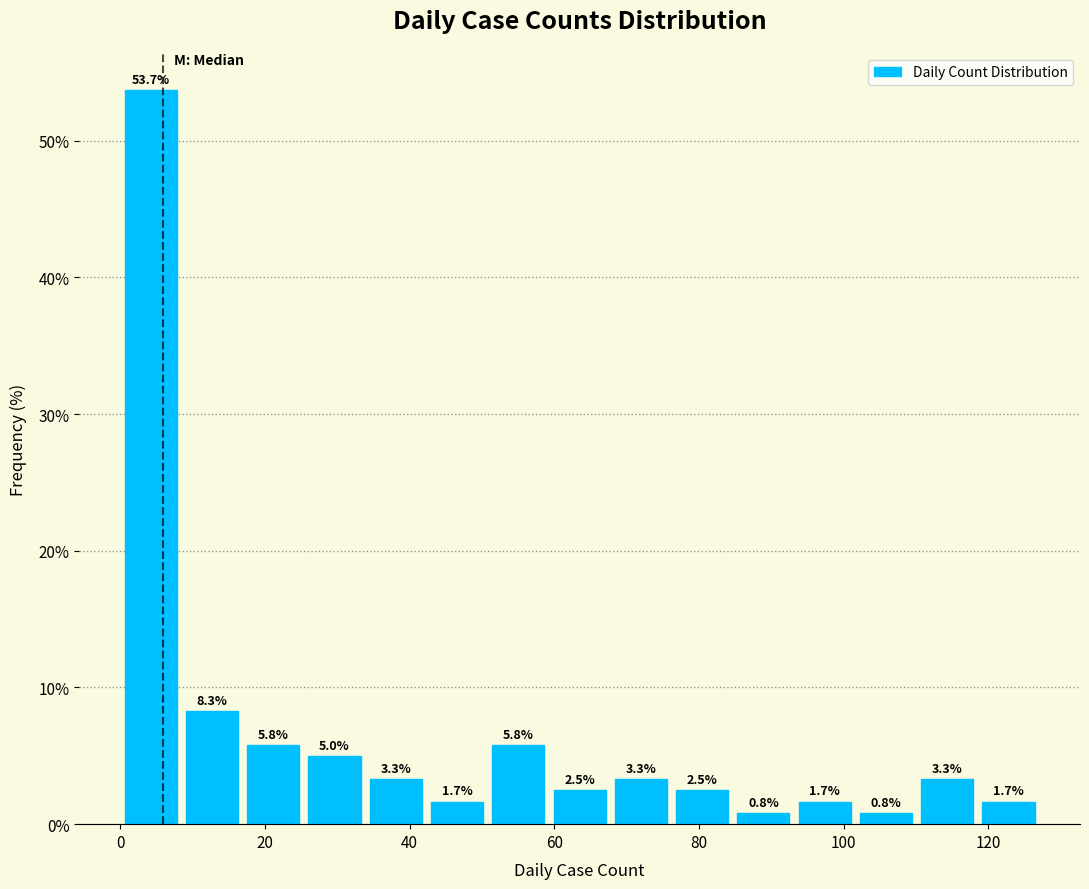

Reading left to right, list every bar in this chart as the range it spans on the x-axis followed by its height. The bar edges are not printed on the chart, so give them approximately, as read against the axis.

0 to 8: 53.7
8 to 16: 8.3
16 to 26: 5.8
26 to 34: 5.0
34 to 42: 3.3
42 to 50: 1.7
50 to 60: 5.8
60 to 68: 2.5
68 to 76: 3.3
76 to 84: 2.5
84 to 94: 0.8
94 to 102: 1.7
102 to 110: 0.8
110 to 118: 3.3
118 to 128: 1.7